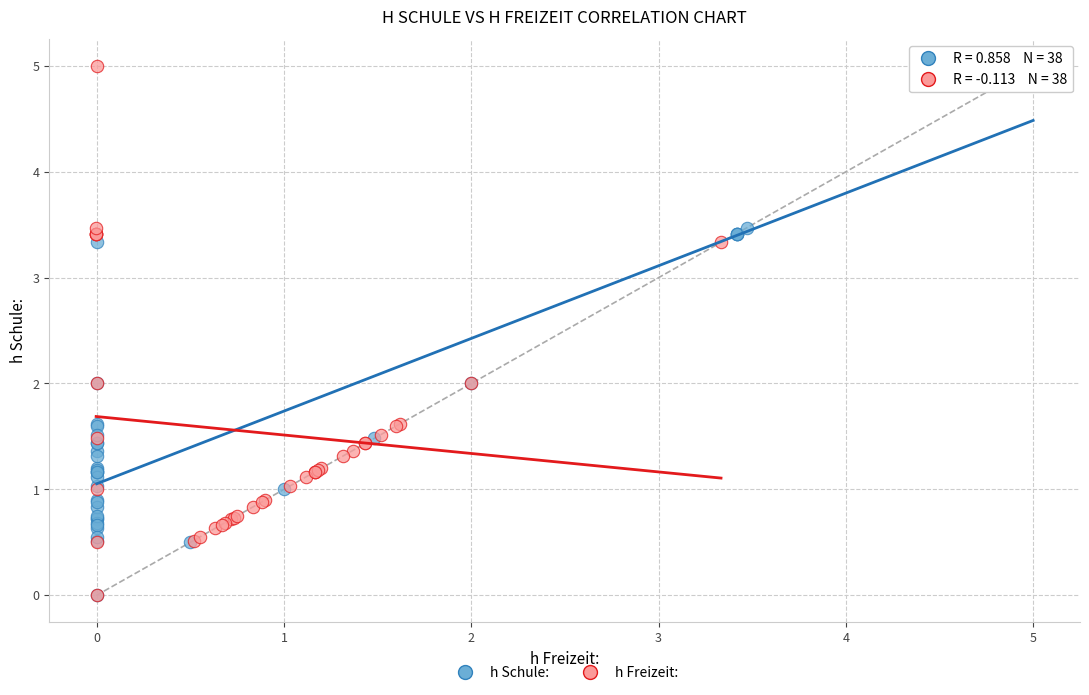

What are all the series names shown in the legend?

h Schule:, h Freizeit: